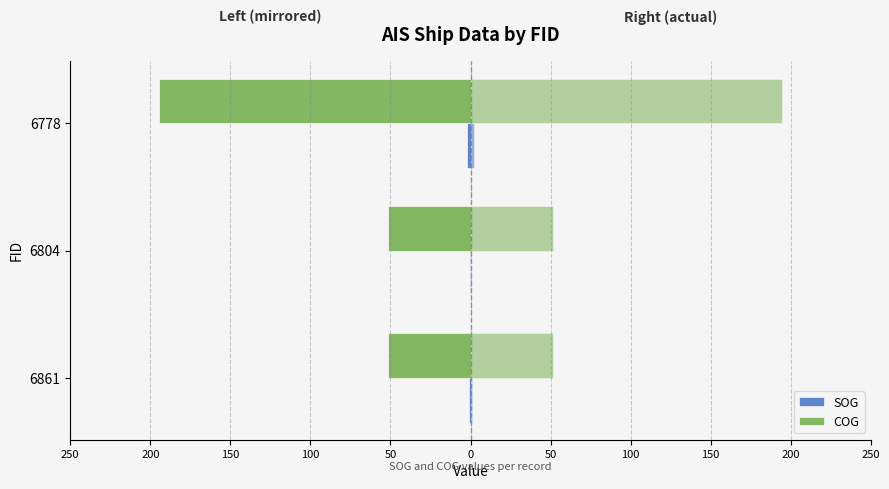

What are all the series names shown in the legend?

SOG, COG